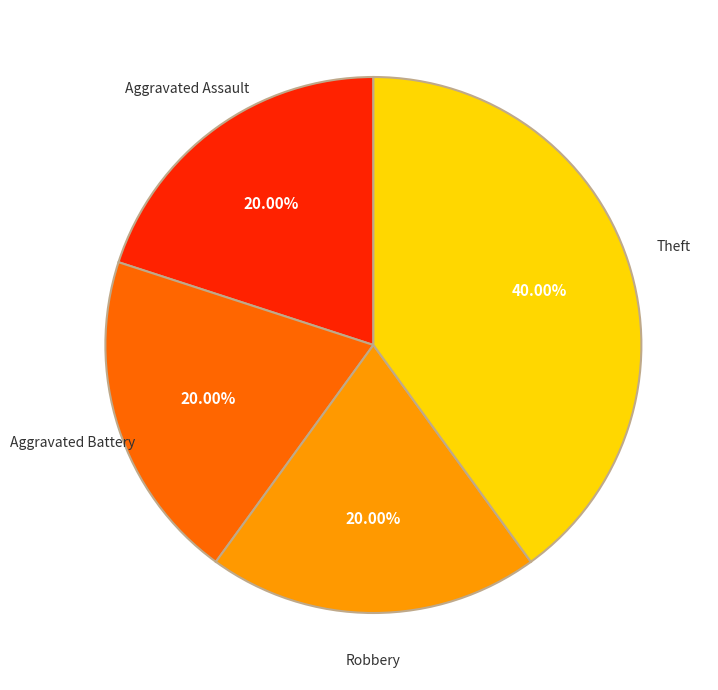

To the nearest percent, what is the average slice percentage?

25%